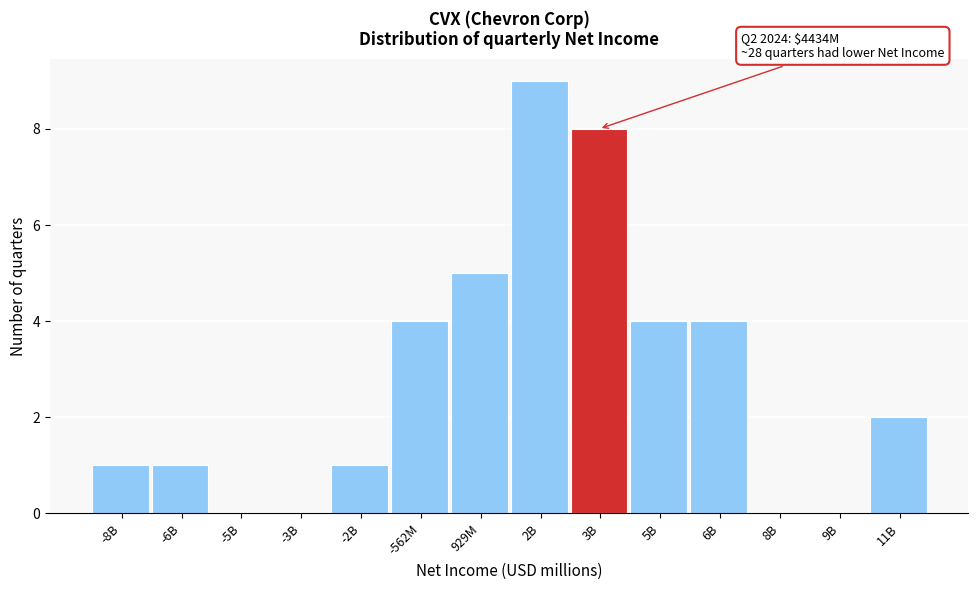

Reading left to right, list all the values displayed in this chart.

-8B=1	-6B=1	-5B=0	-3B=0	-2B=1	-562M=4	929M=5	2B=9	3B=8	5B=4	6B=4	8B=0	9B=0	11B=2